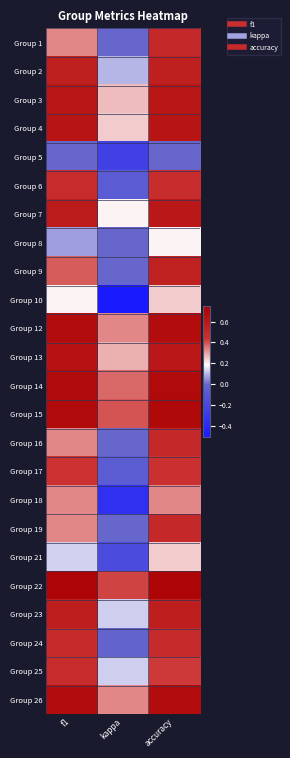

At which category is the sum across all series the highest?

accuracy